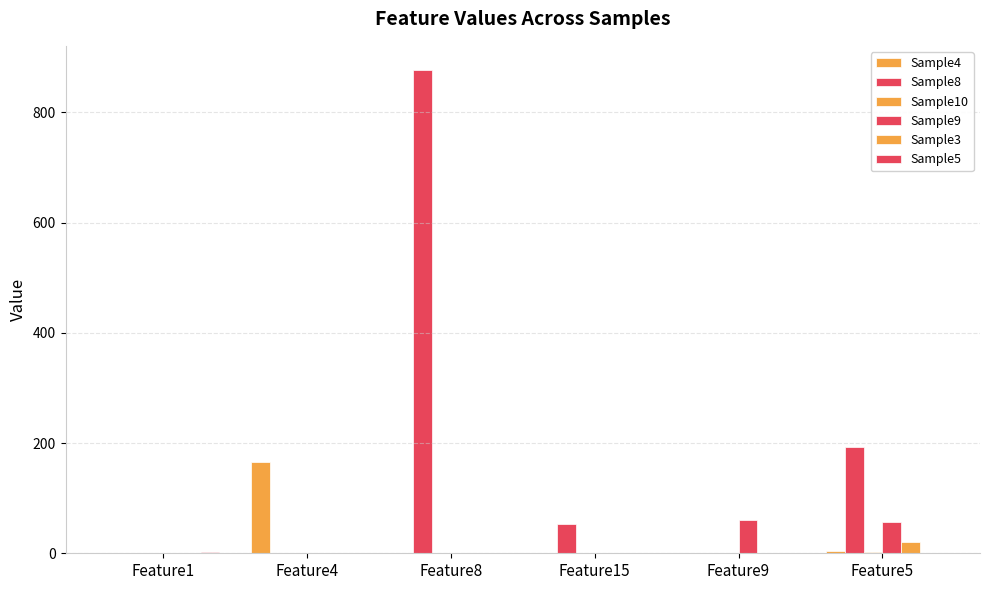

How many categories are shown in the chart?

6